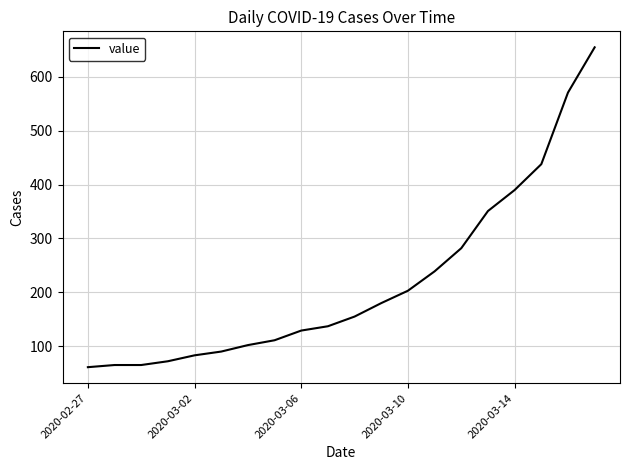

What is the maximum value shown in the chart?

655